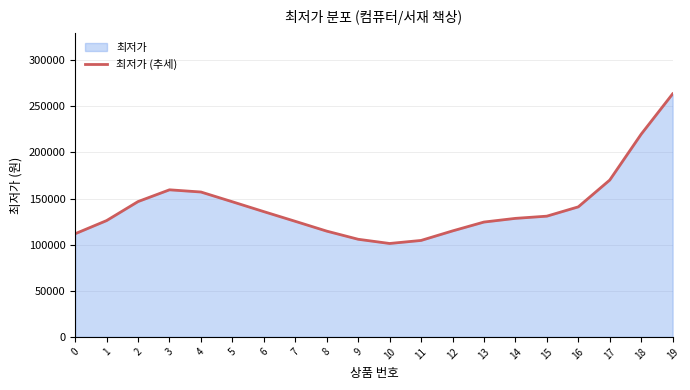

Where is the first local maximum?

3